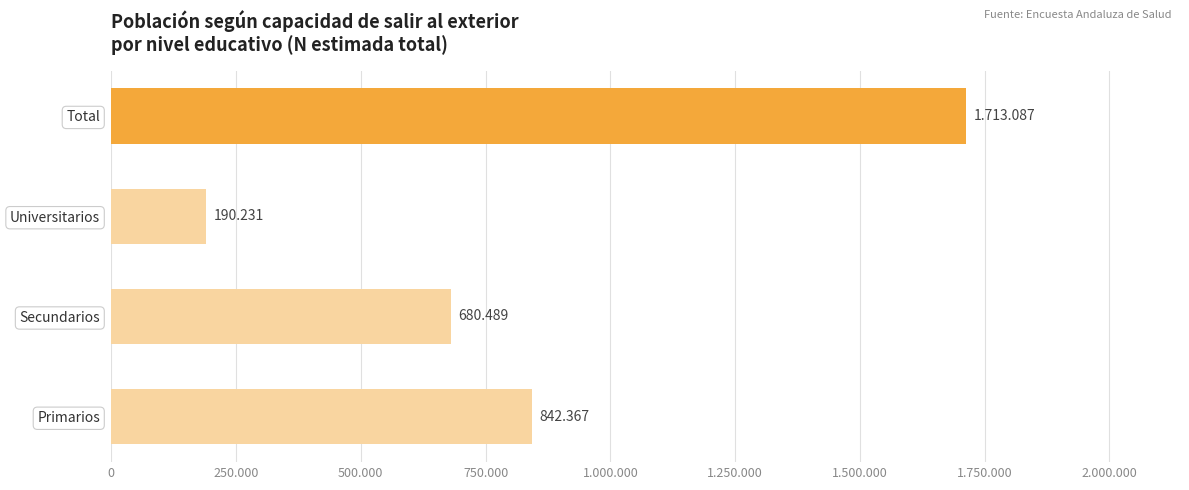

Does the chart contain any negative values?

No